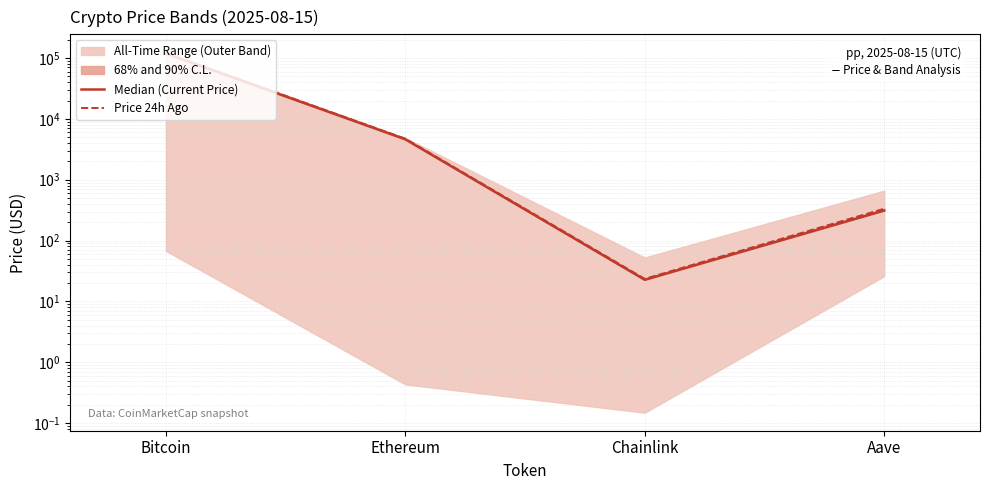

Reading left to right, extract all data points from this chart.

Median (Current Price): 118816.0	4616.5	22.7	312.1
Price 24h Ago: 121455.0	4727.3	23.5	334.0